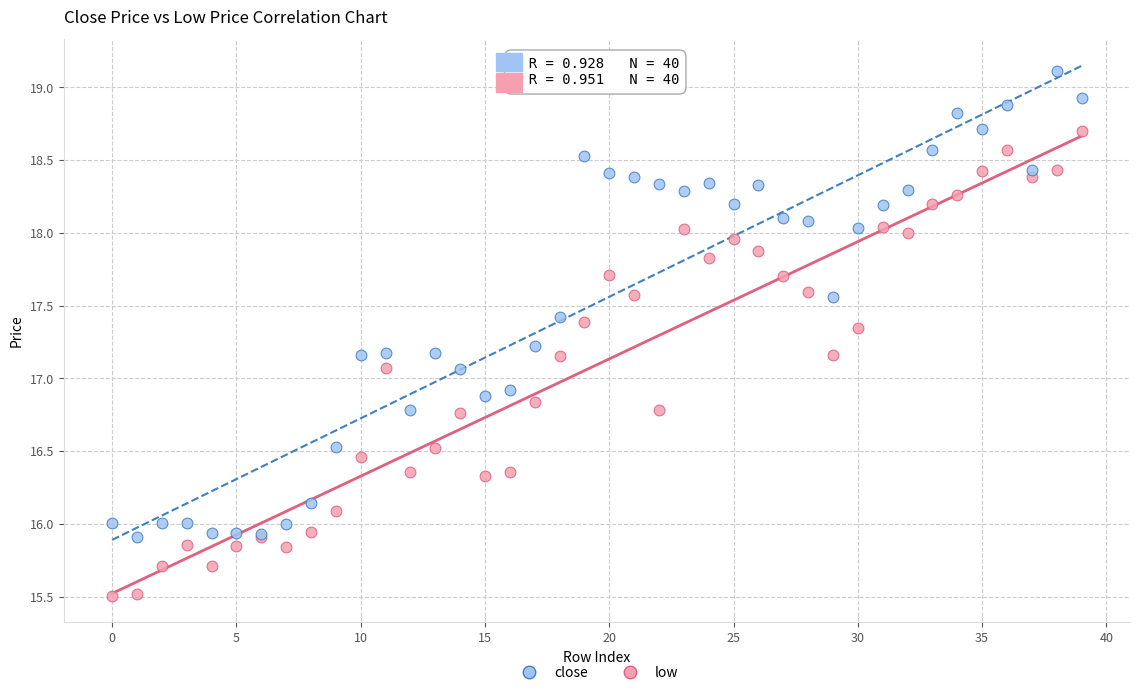

Which series reaches the minimum Y coordinate?

low